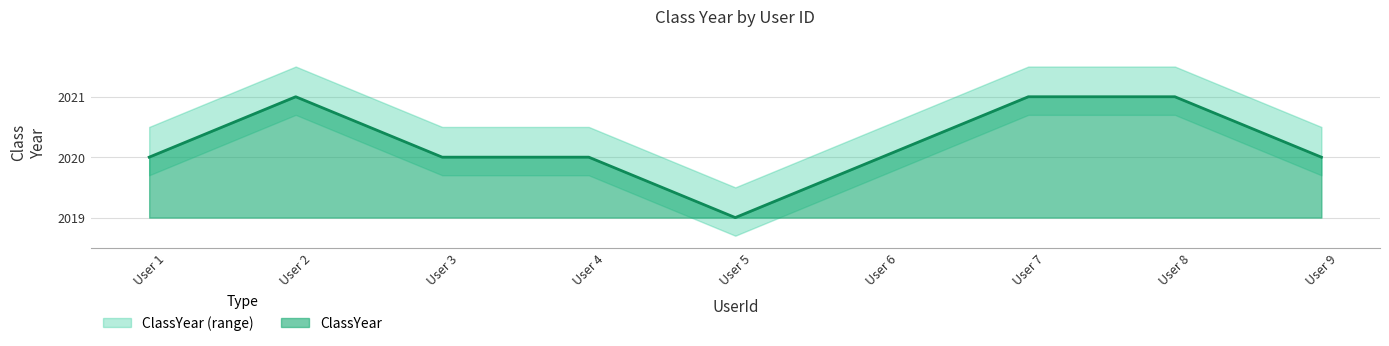

True or false: the data has more than 1 interior local peaks.

False